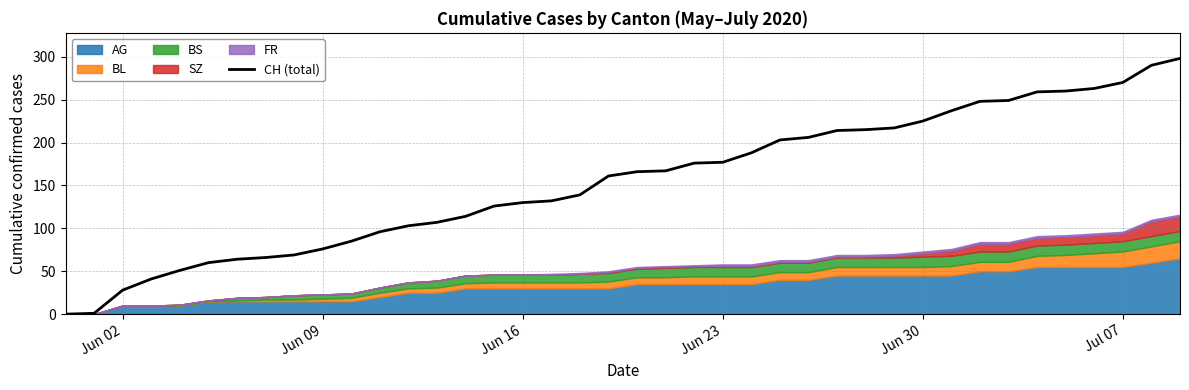

How many values are below 166?

20